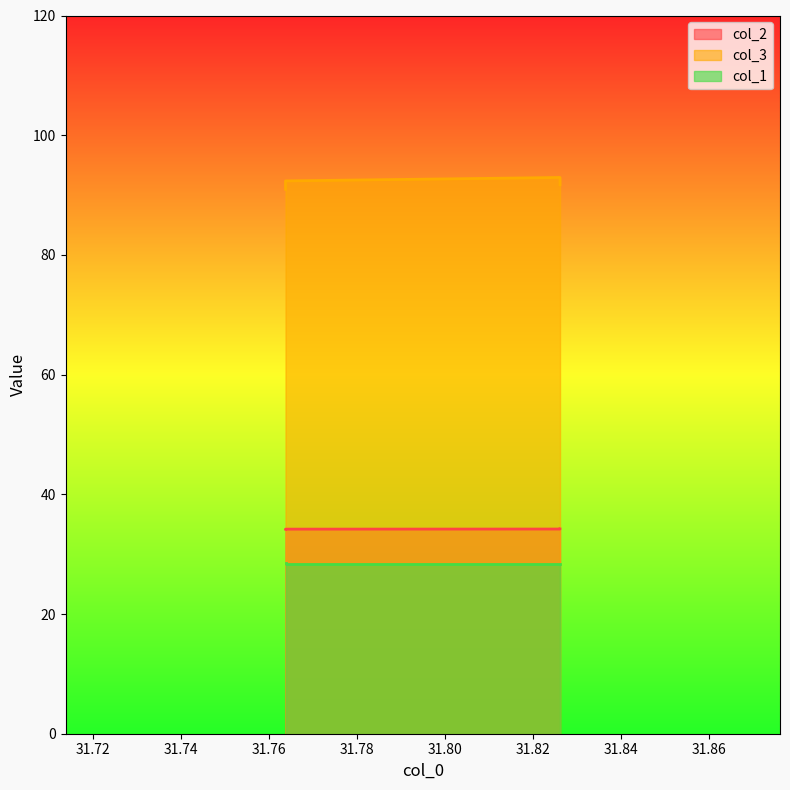

What is the maximum value shown in the chart?

92.9